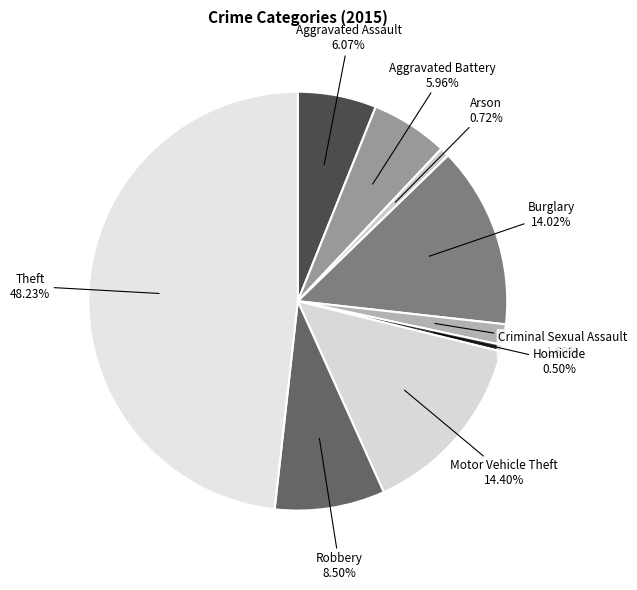

To the nearest percent, what portion does Criminal Sexual Assault represent?

2%